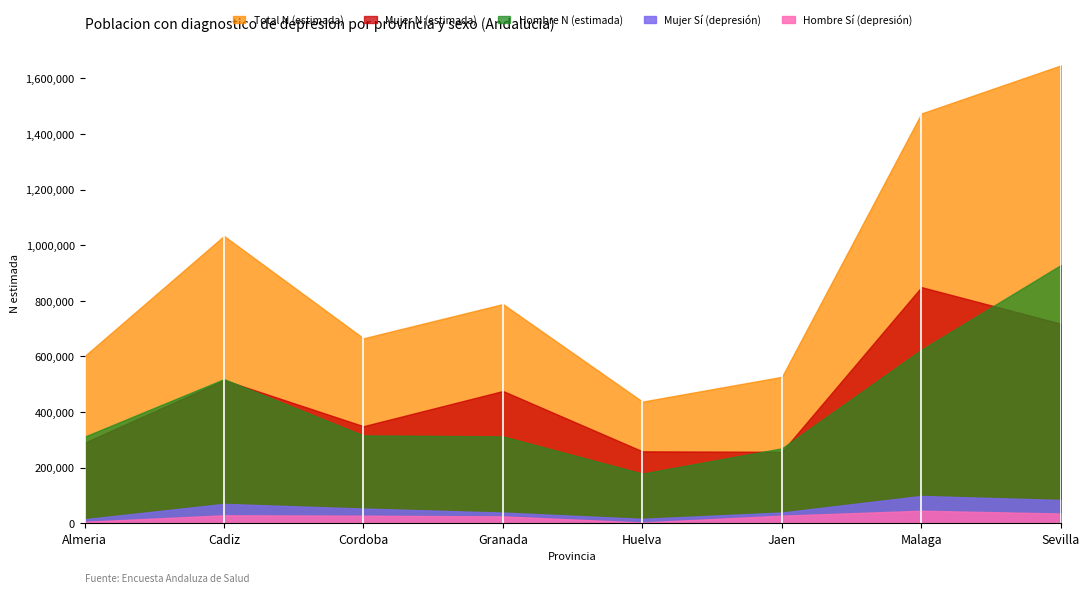

The value of Hombre N (estimada) at Huelva is 123256. True or false?

False